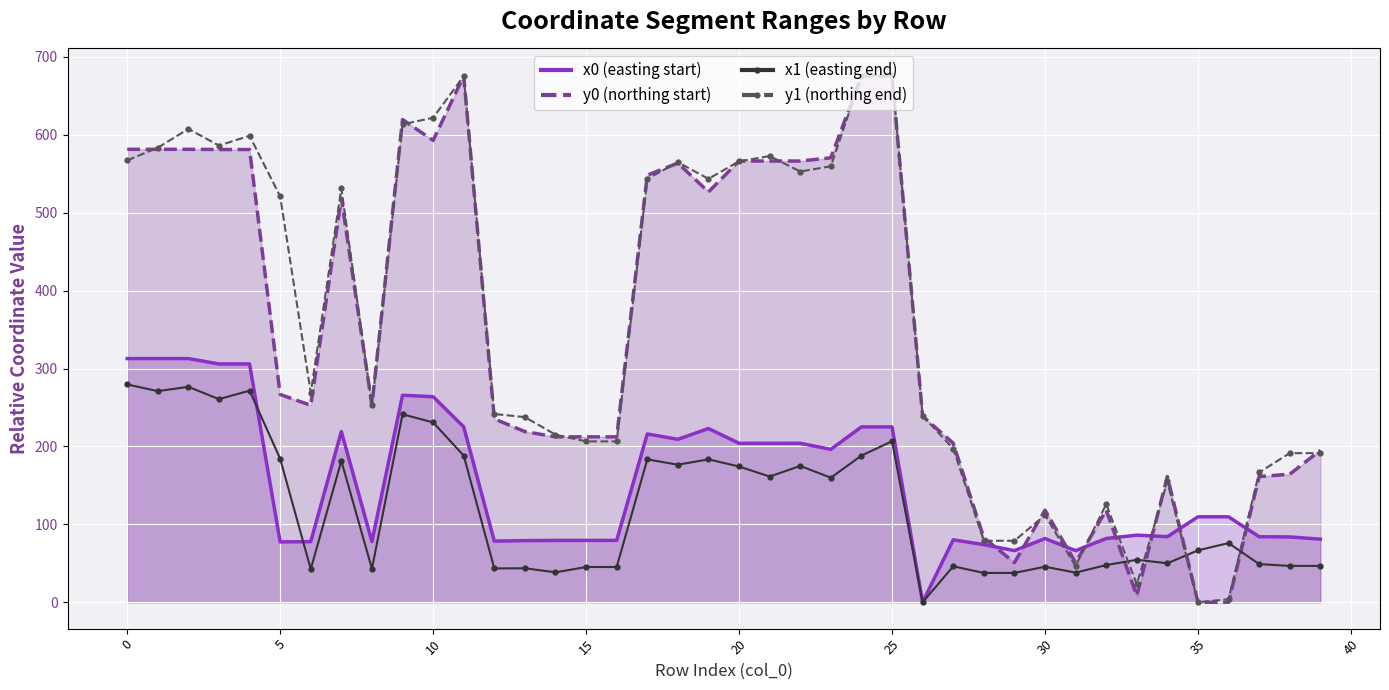

Which label corresponds to the largest value in the chart?

25